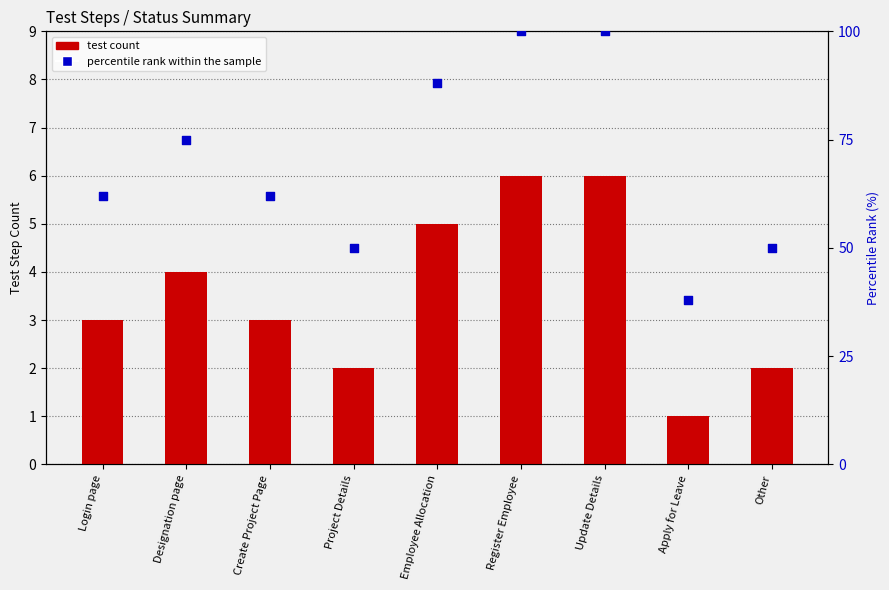

What are all the series names shown in the legend?

test count, percentile rank within the sample